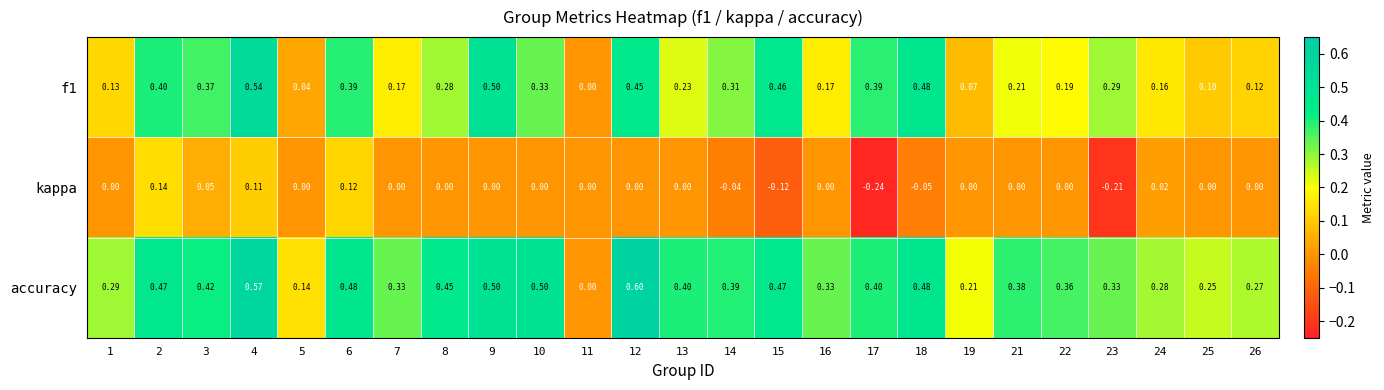

Which series has the largest total across all categories?

accuracy